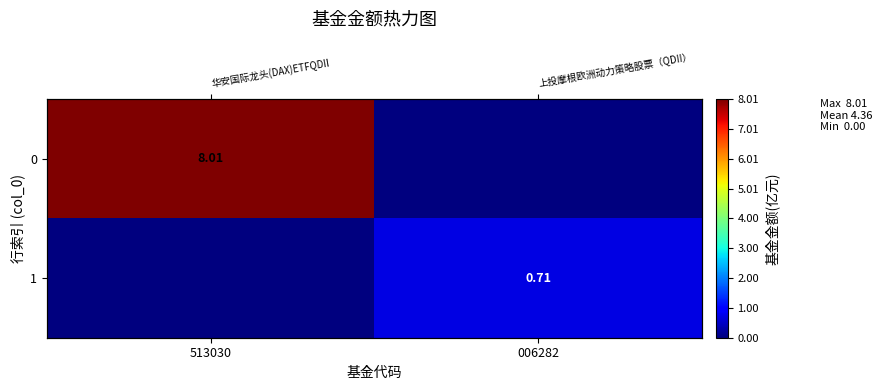

Which has a higher value, 513030 or 006282?

513030